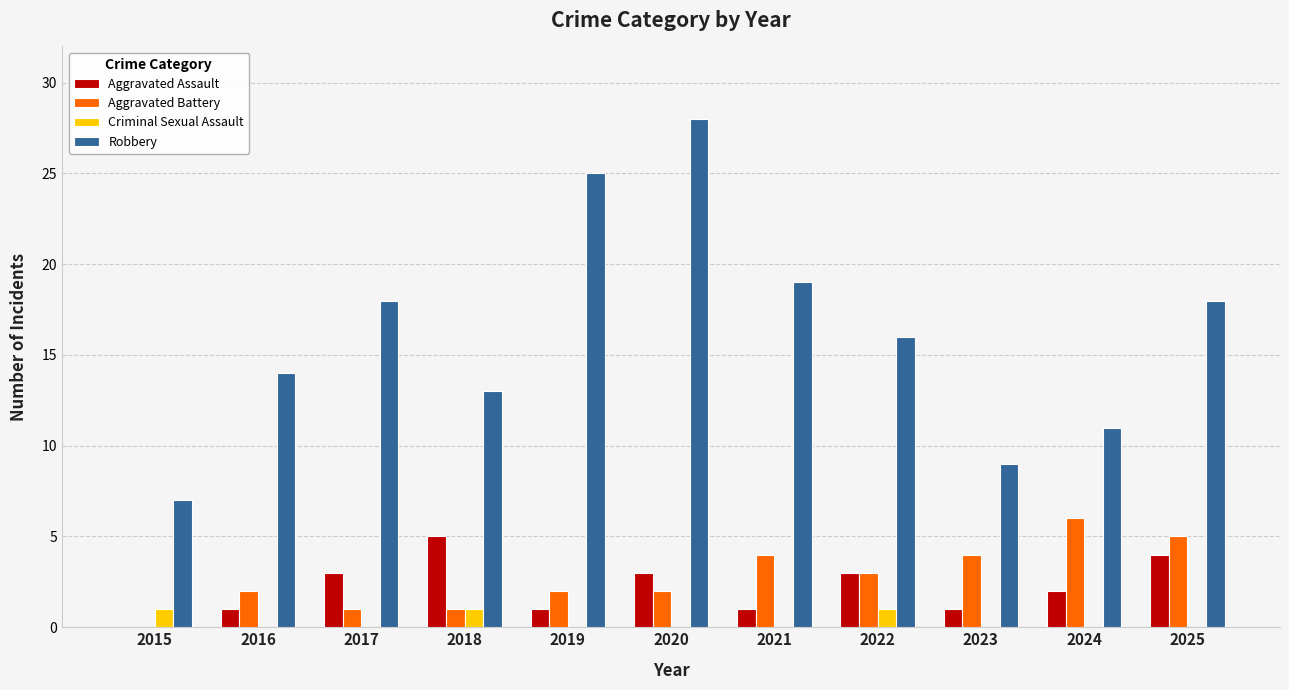

The Robbery series shows 18 at 2025. True or false?

True